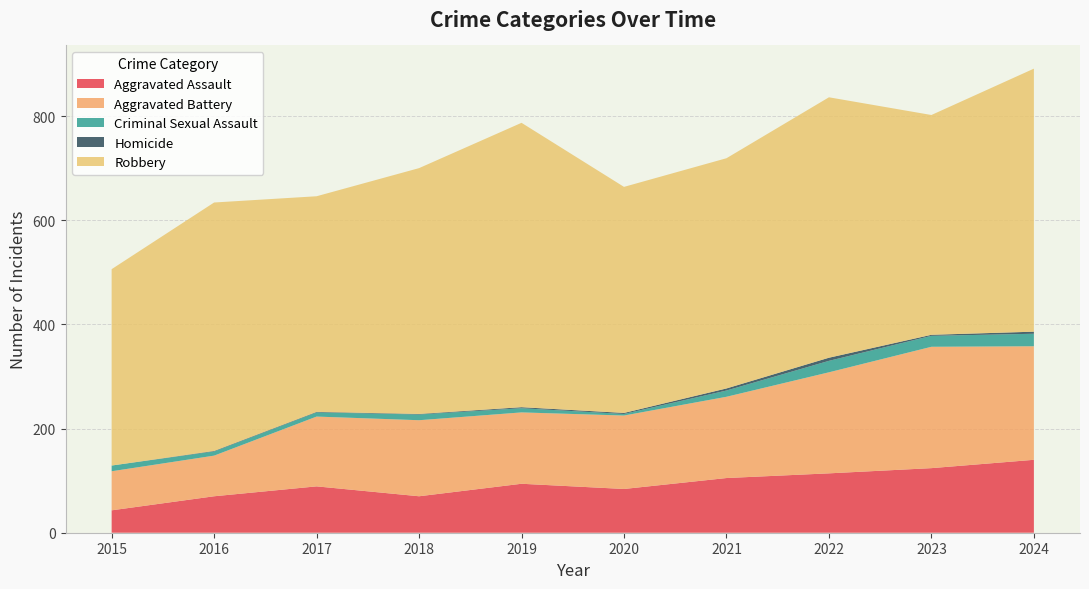

Reading left to right, transcribe all the data shown in this chart.

Aggravated Assault: 2015=43	2016=70	2017=89	2018=70	2019=94	2020=84	2021=105	2022=114	2023=124	2024=140
Aggravated Battery: 2015=75	2016=78	2017=134	2018=146	2019=137	2020=141	2021=156	2022=194	2023=233	2024=218
Criminal Sexual Assault: 2015=11	2016=8	2017=8	2018=11	2019=8	2020=3	2021=12	2022=22	2023=21	2024=24
Homicide: 2015=0	2016=1	2017=1	2018=1	2019=2	2020=2	2021=4	2022=6	2023=2	2024=4
Robbery: 2015=377	2016=477	2017=414	2018=472	2019=546	2020=434	2021=442	2022=500	2023=422	2024=505